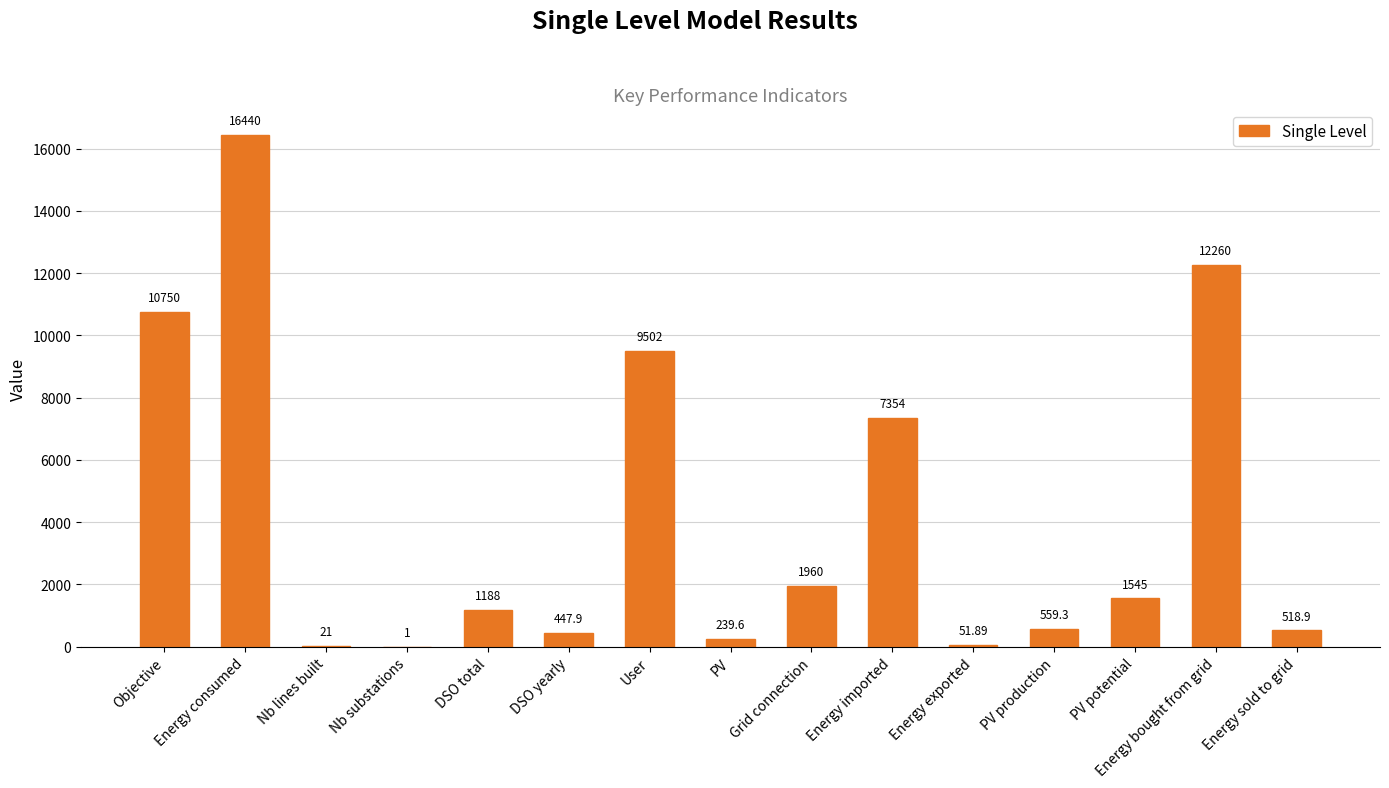

Reading left to right, list all the values displayed in this chart.

Objective=10750.0	Energy consumed=16440.0	Nb lines built=21.0	Nb substations=1.0	DSO total=1188.0	DSO yearly=447.9	User=9502.0	PV=239.6	Grid connection=1960.0	Energy imported=7354.0	Energy exported=51.9	PV production=559.3	PV potential=1545.0	Energy bought from grid=12260.0	Energy sold to grid=518.9